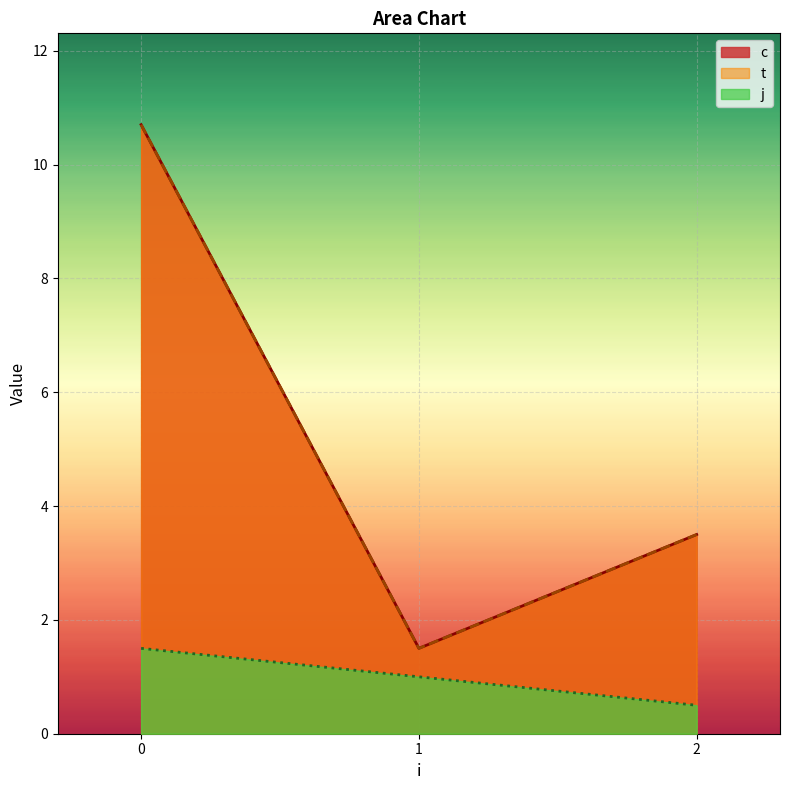

Does the chart display data point markers on the line(s)?

No